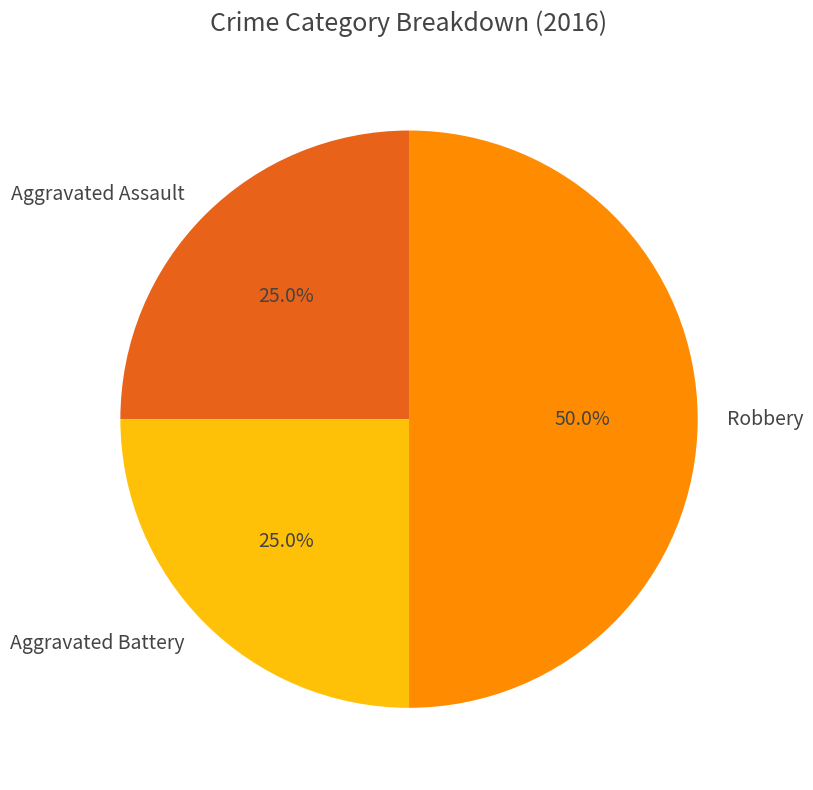

To the nearest percent, what is the difference between the largest and smallest slice percentages?

25%